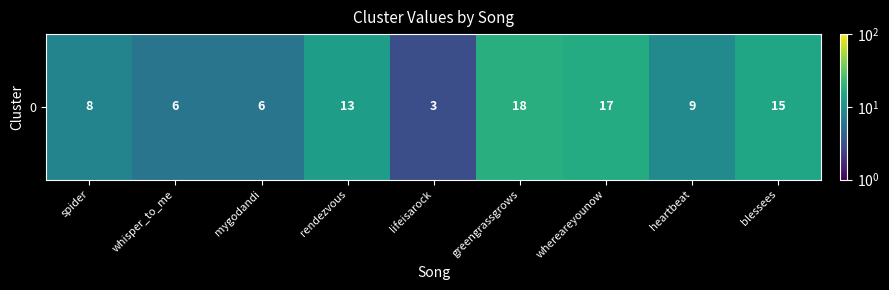

Rank the categories by value from highest to lowest.

greengrassgrows, whereareyounow, blessees, rendezvous, heartbeat, spider, whisper_to_me, mygodandi, lifeisarock